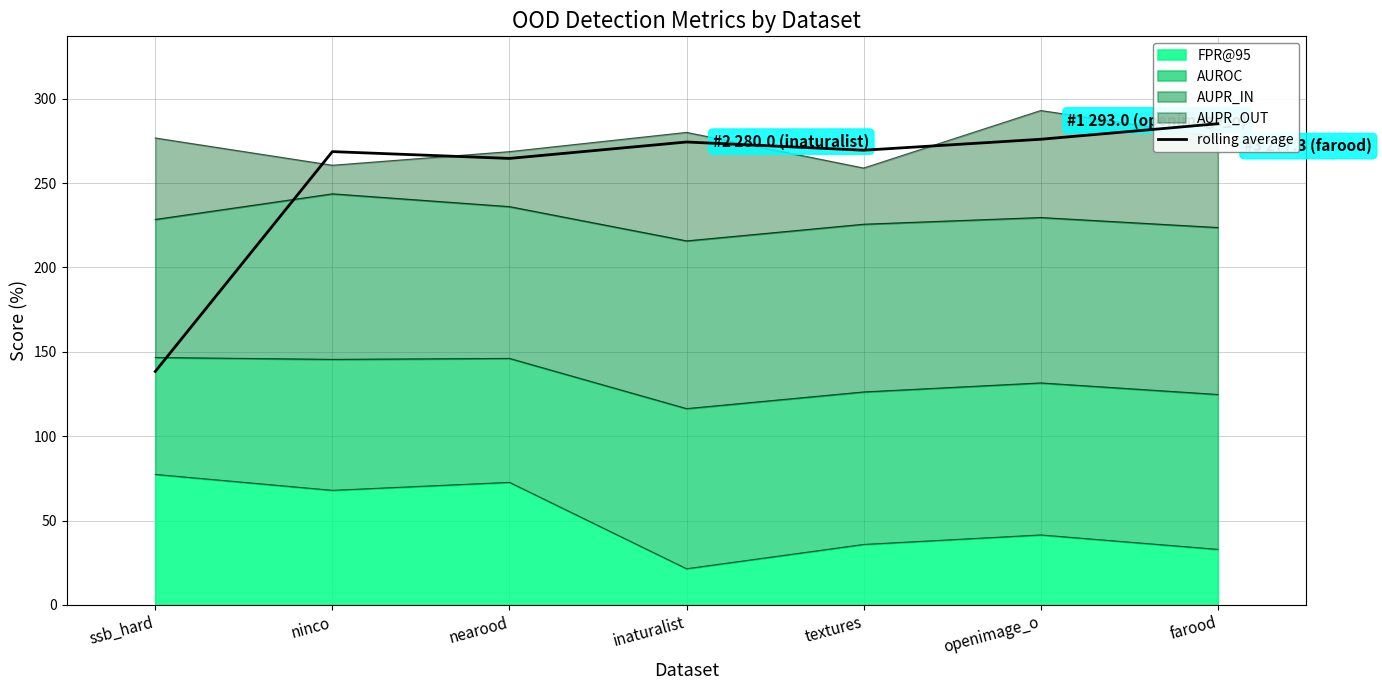

What is the value of the 7th point from the left?

285.1